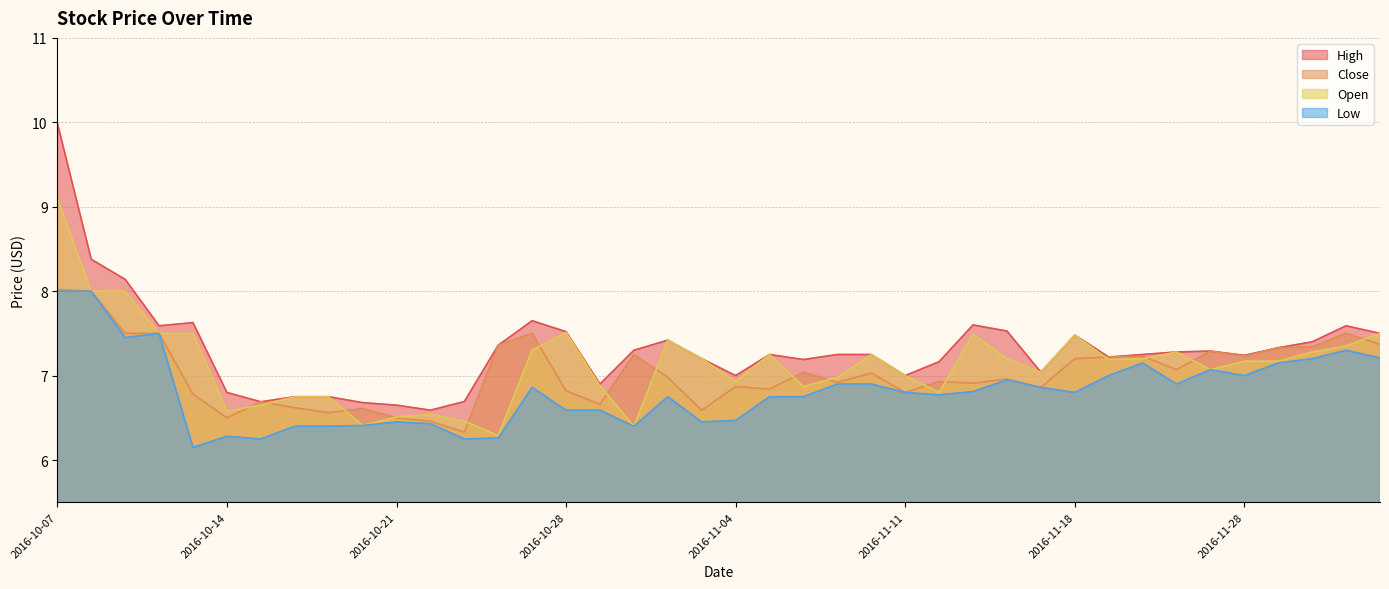

What is the average value of the Open series?

7.1